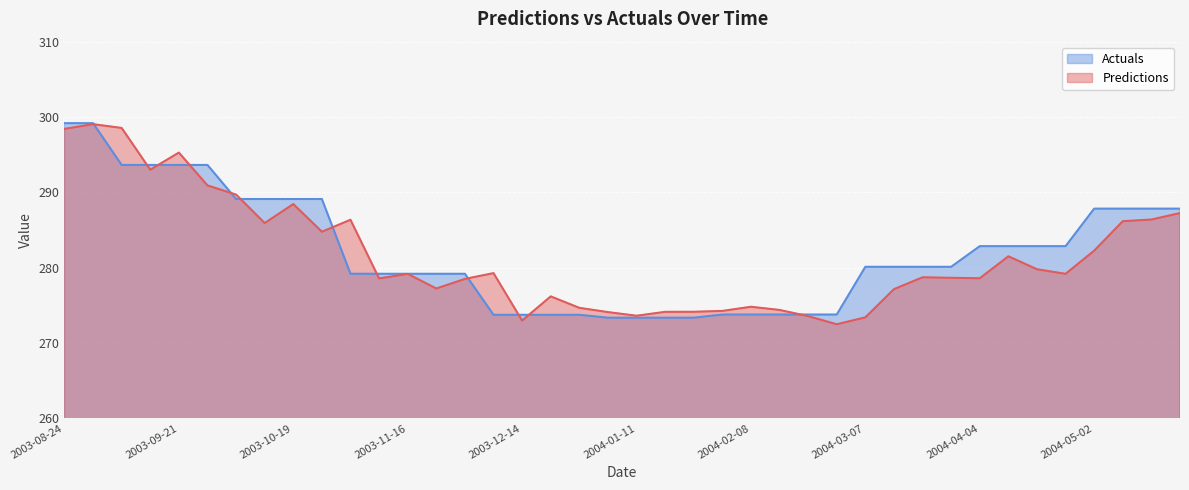

What is the value of the Predictions point at the 38th from the left?

286.2